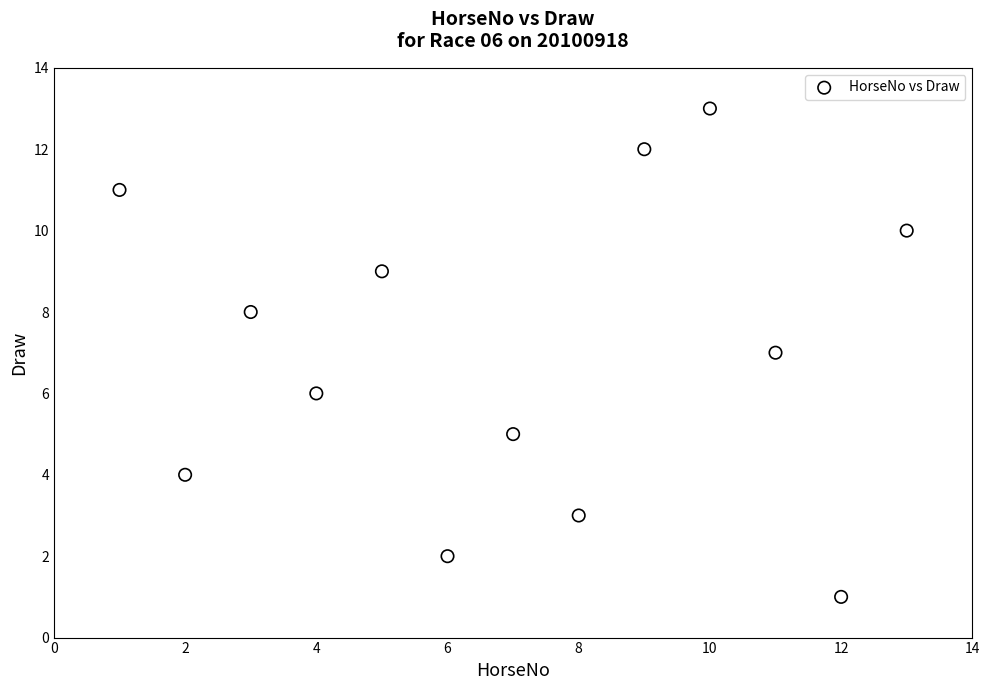

What is the range of Y values (max minus min)?

12